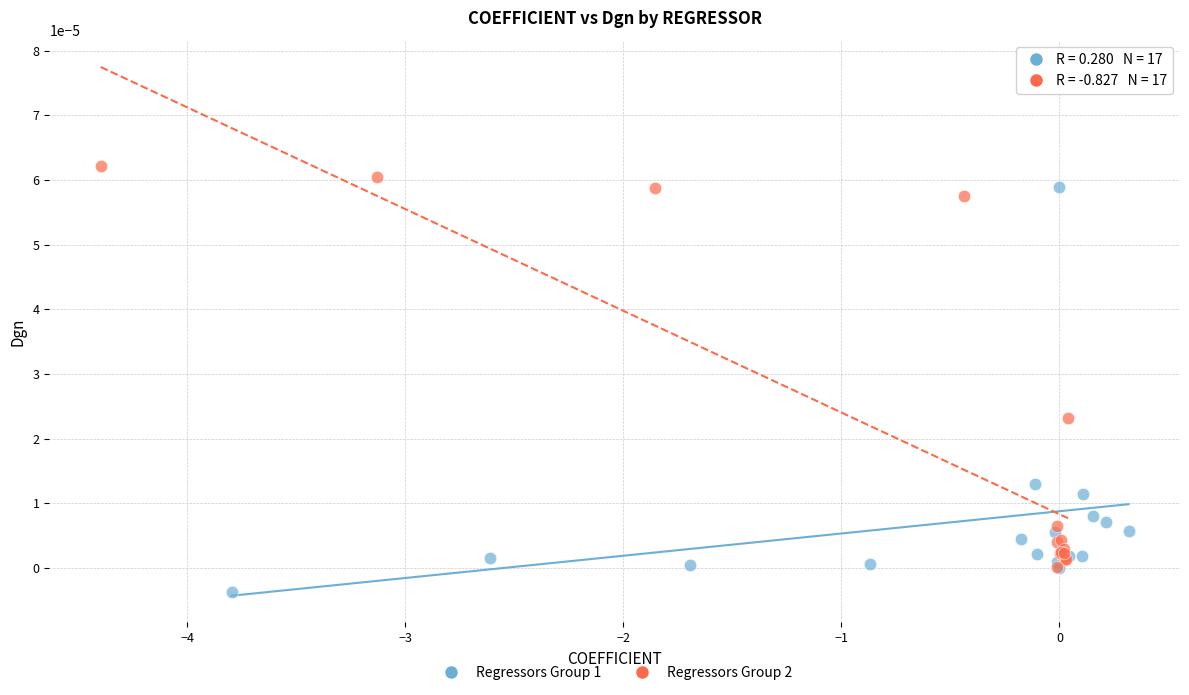

What are all the series names shown in the legend?

Regressors Group 1, Regressors Group 2